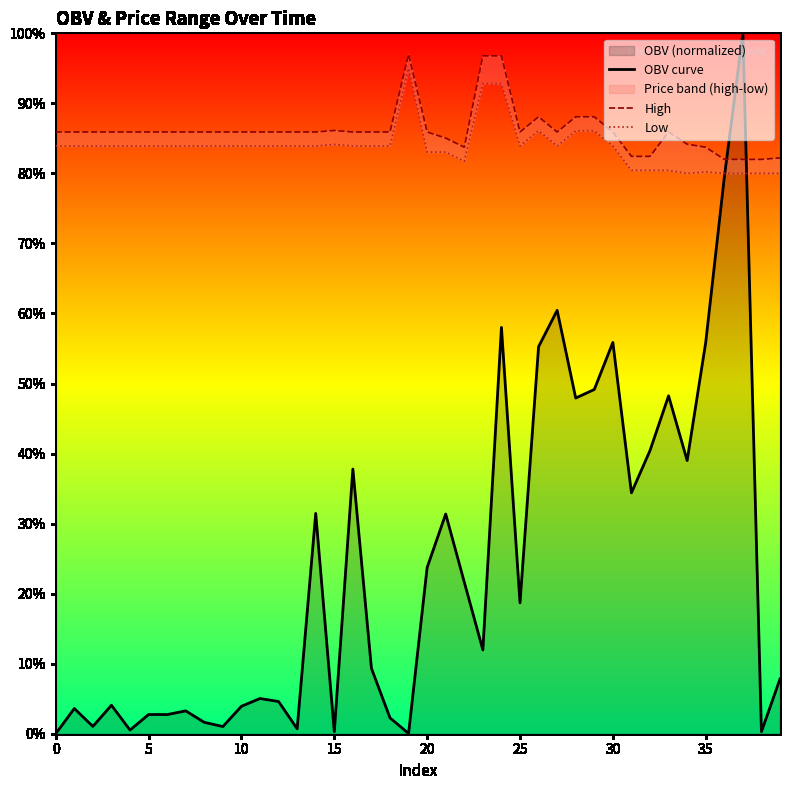

What is the difference between the second highest and minimum values in the High series?

0.1